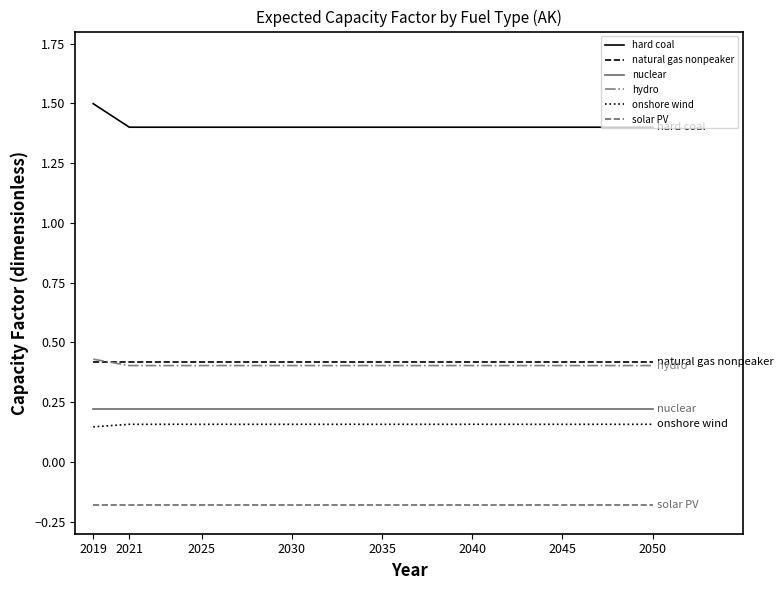

Which series has the largest range (max minus min)?

hard coal